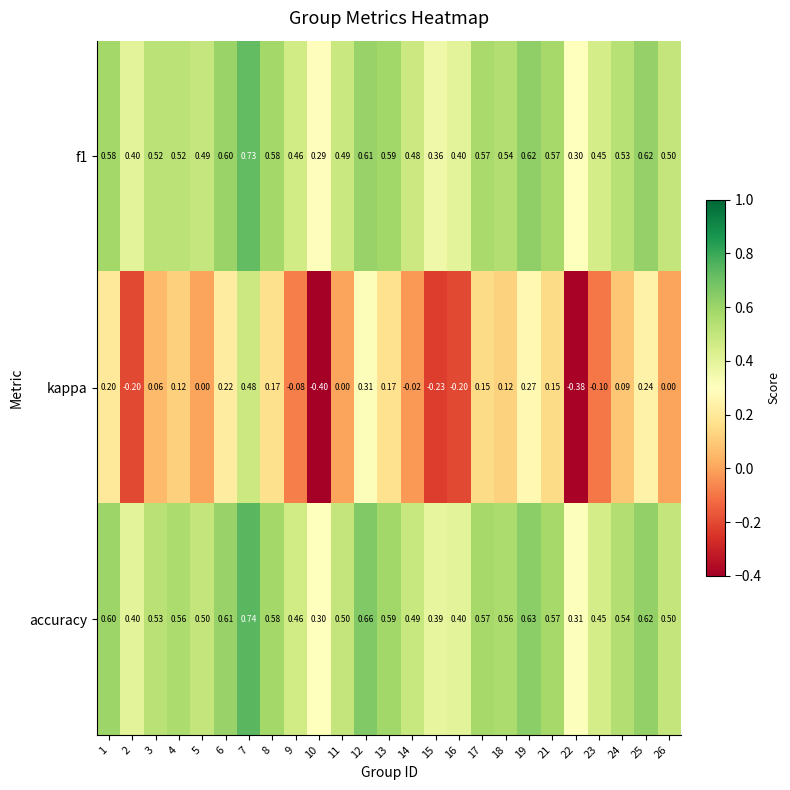

Is the value of accuracy at 17 greater than the value of f1 at 5?

Yes